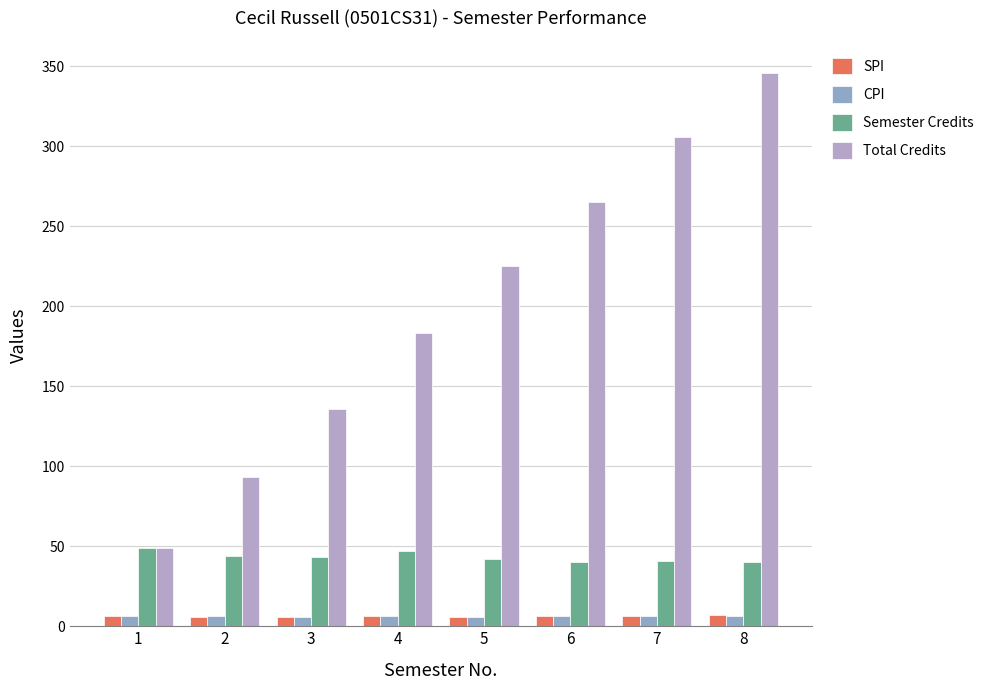

How many bars are there in each group?

4